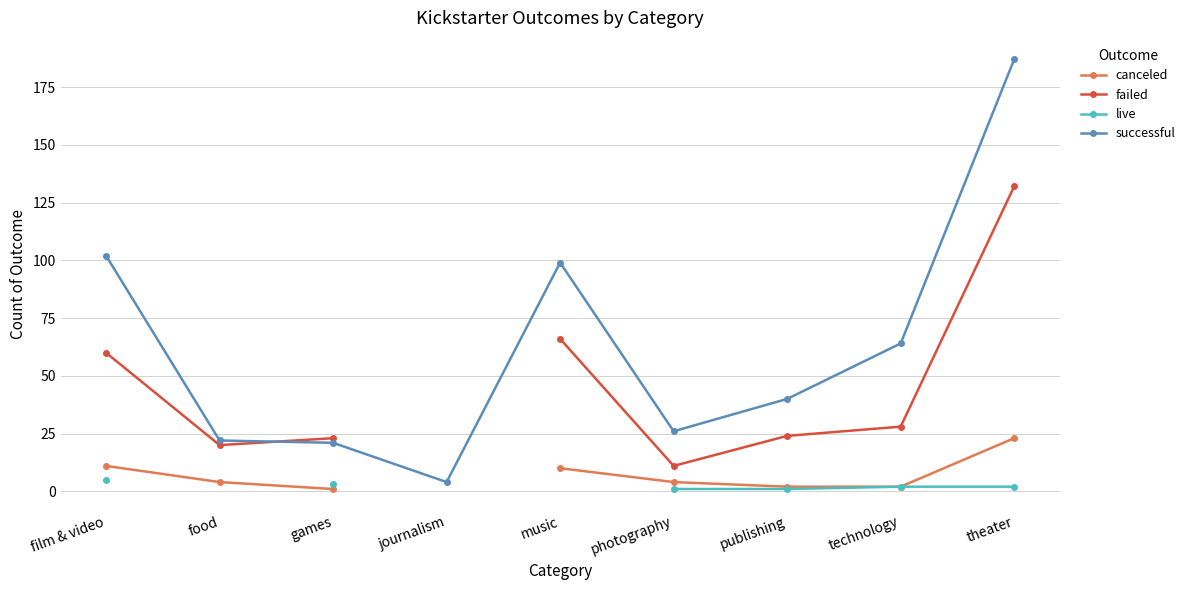

Is this an area chart (filled region under the line)?

No